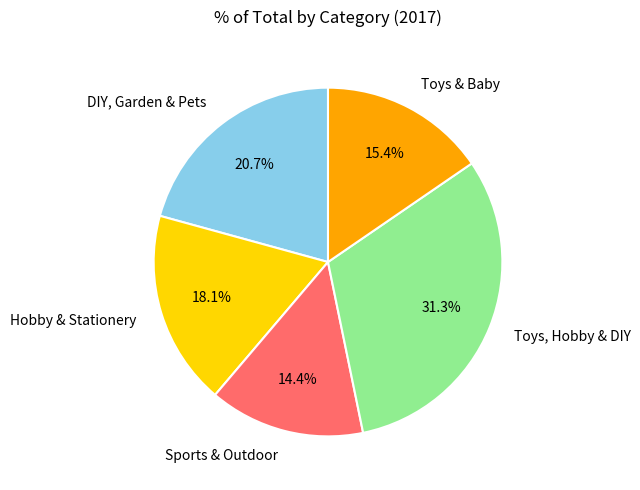

What portion of the pie excludes Sports & Outdoor?

85.6%